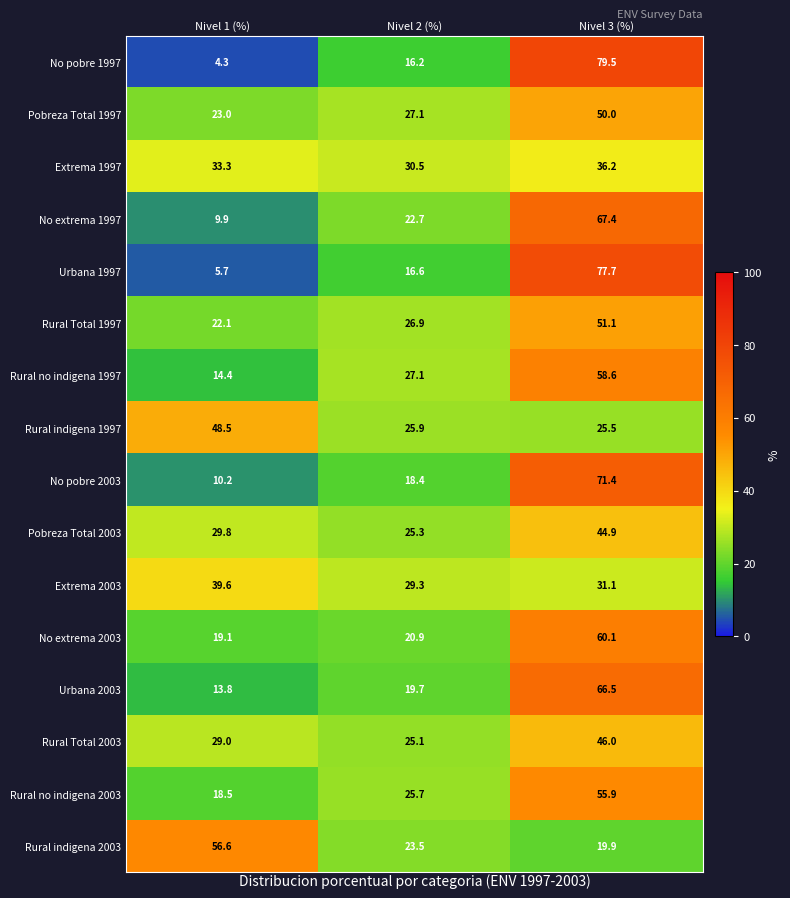

What is the smallest value displayed?

4.3